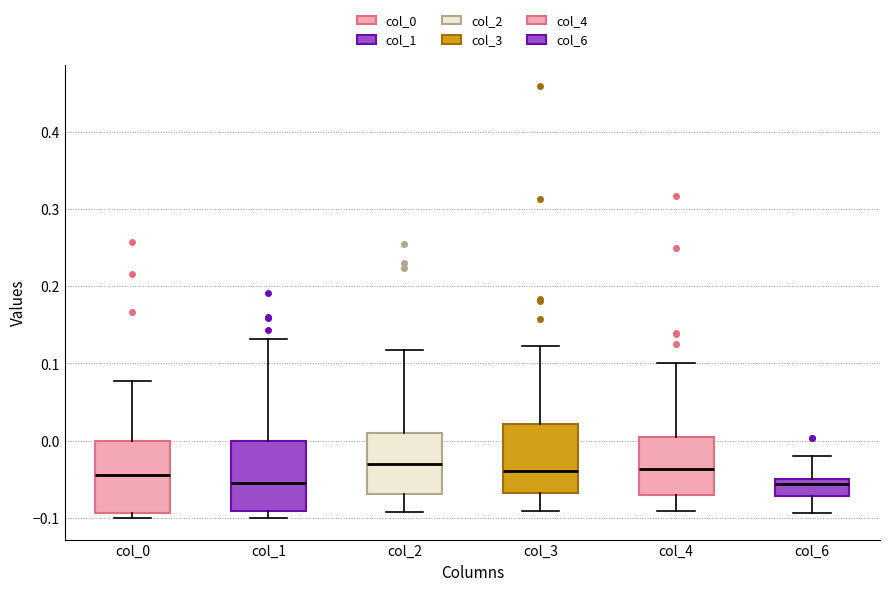

Where does the upper whisker of the box for col_2 end on the y-axis? The values are not printed on the chart, so give them approximately, as read against the axis.

0.12